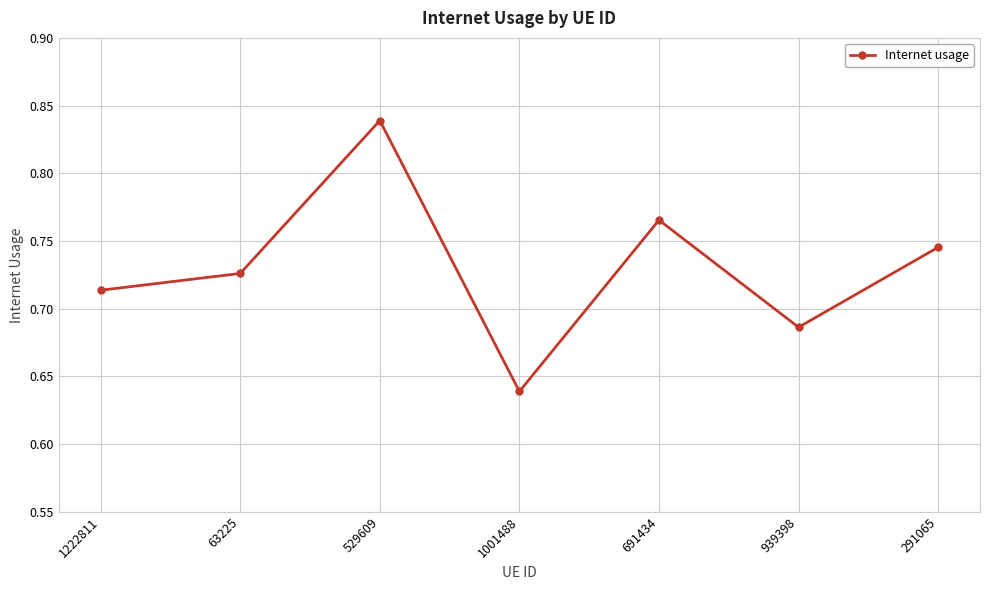

Count the values in the range 0 to 1.

7